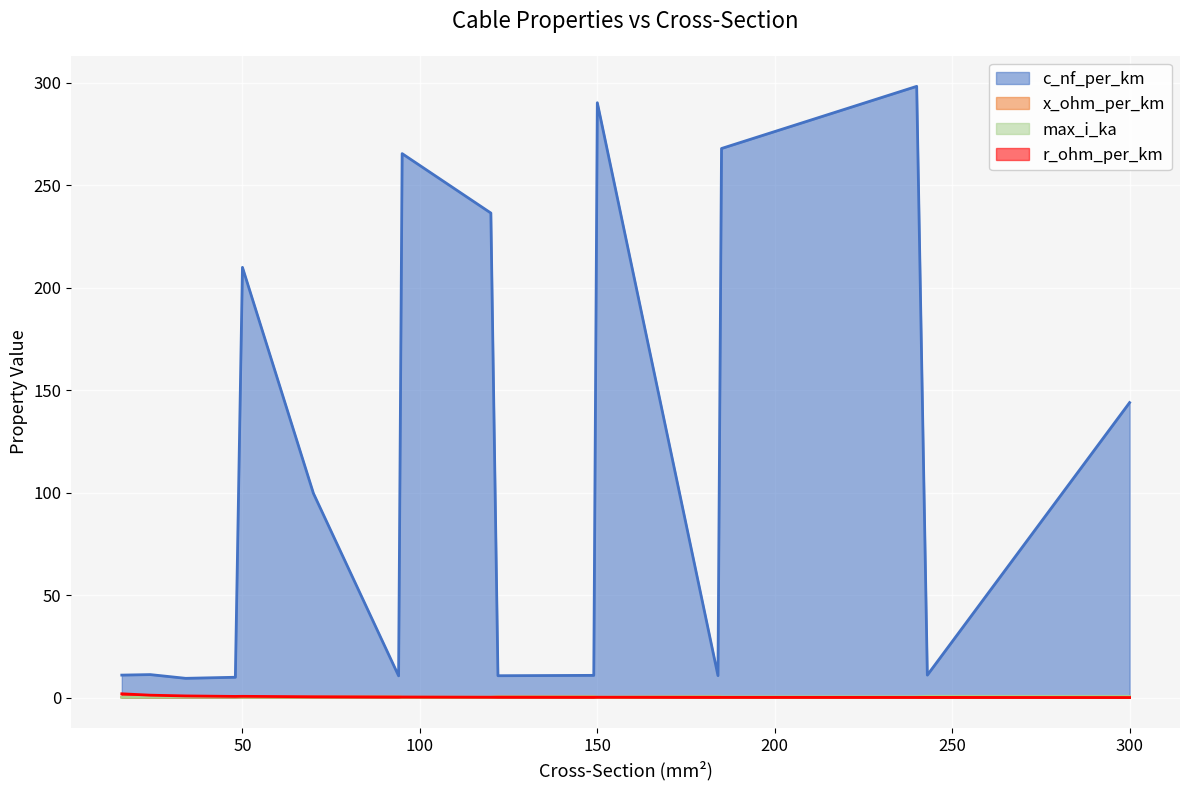

How many series are shown in this chart?

4